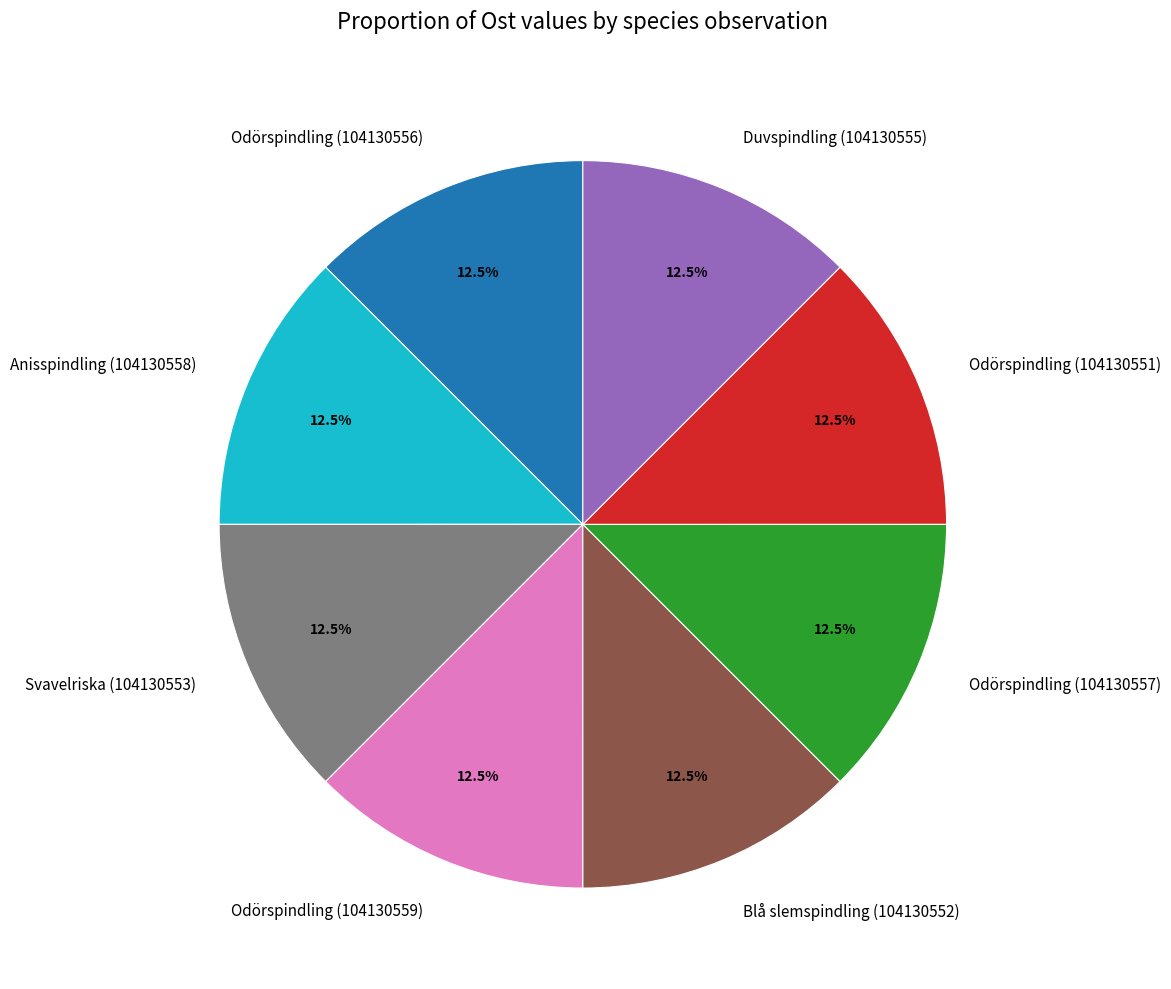

Approximately how many times larger is the value at Odörspindling (104130557) compared to Duvspindling (104130555)?

1.0